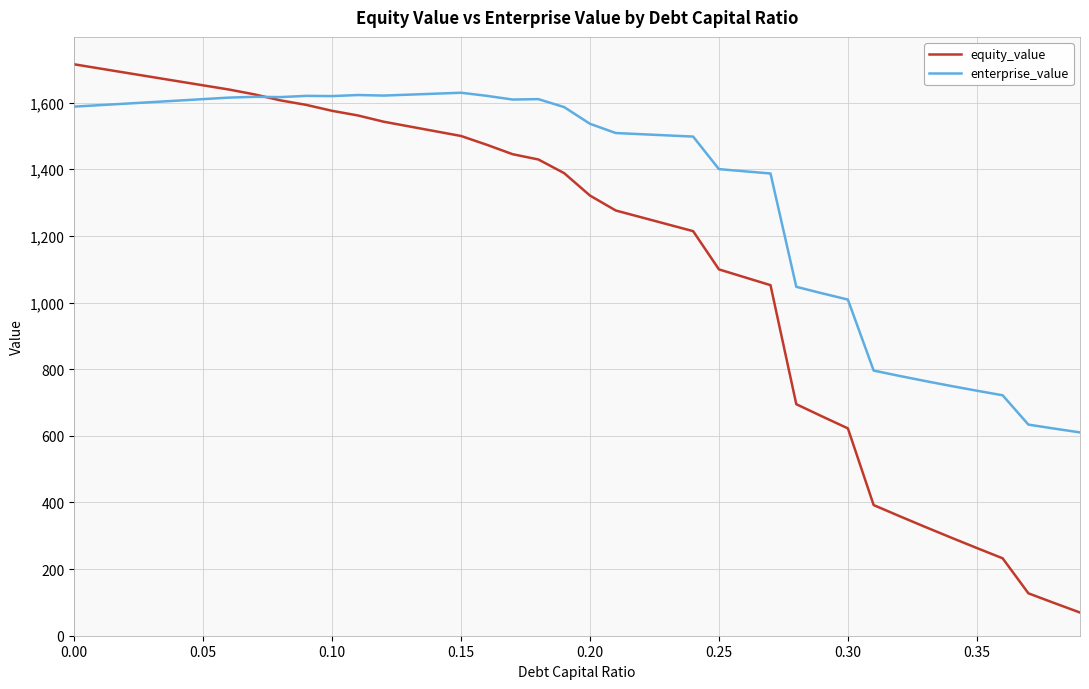

After their last crossing, which series has the higher values: equity_value or enterprise_value?

enterprise_value